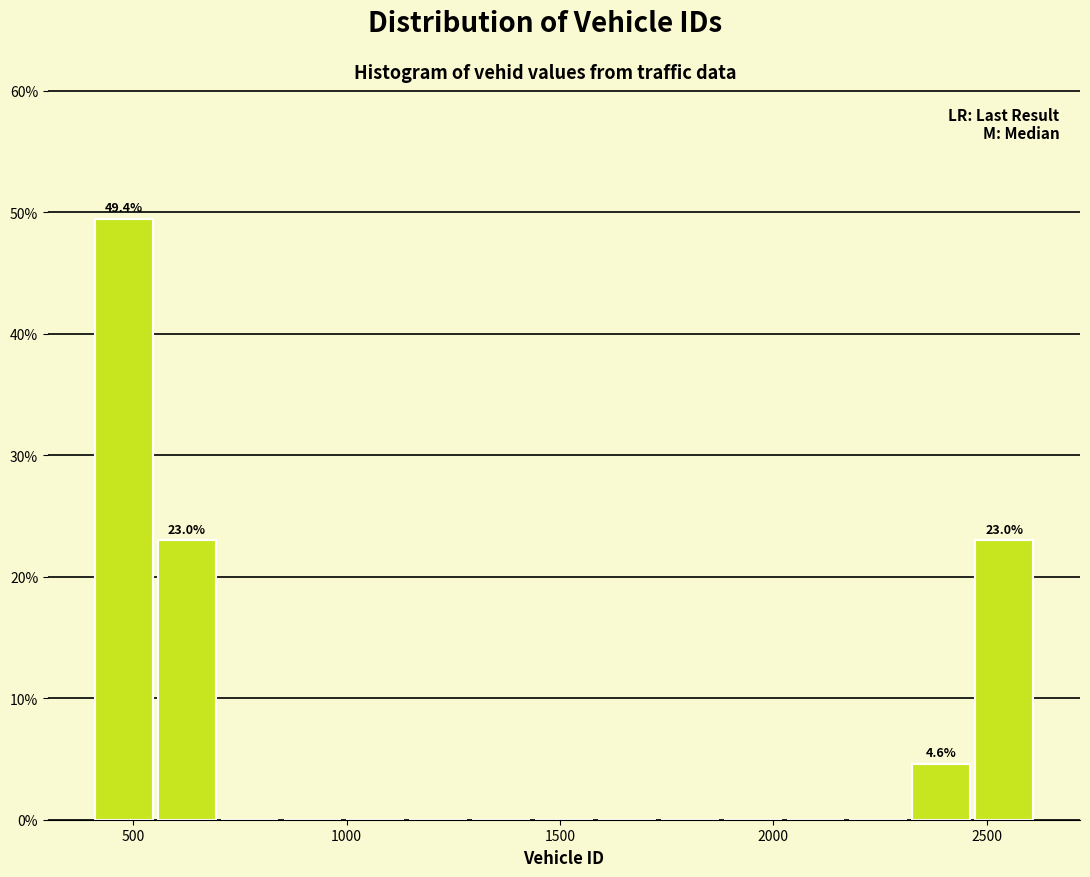

Around what value on the x-axis is the tallest bar? Give the approximate position of its centre, as read against the axis.

500